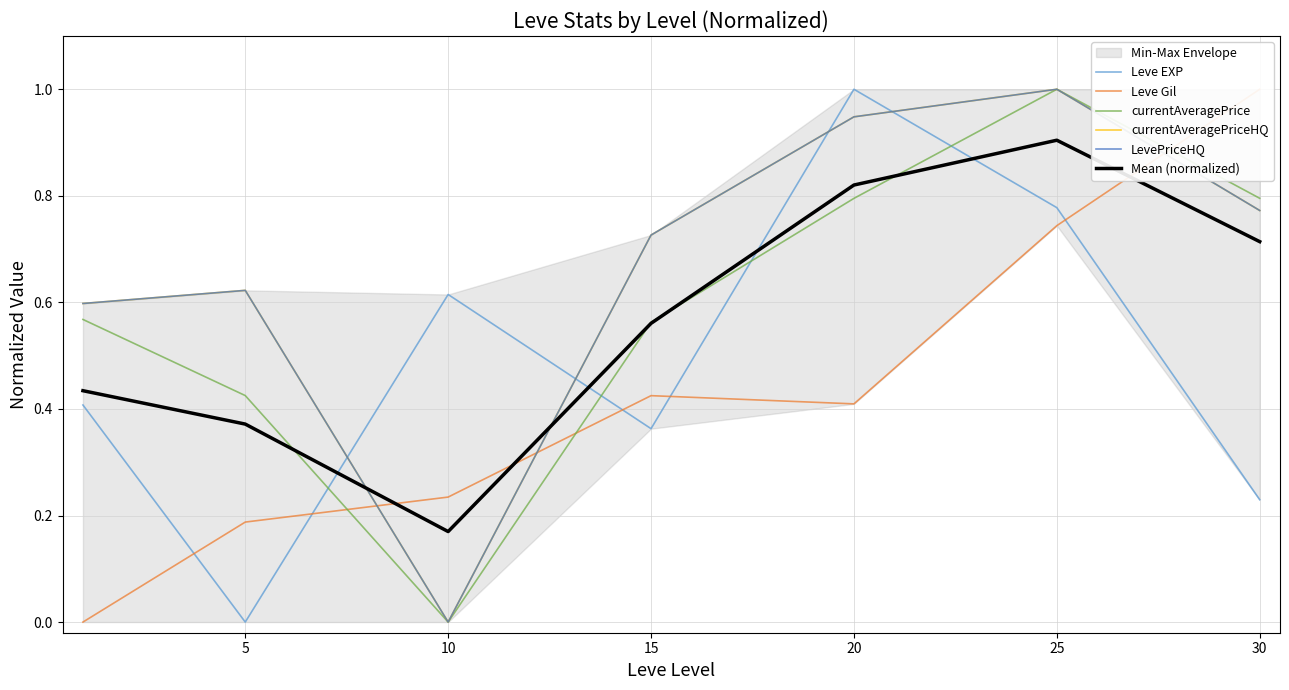

At 15, list the series in order from largest to smallest.

currentAveragePriceHQ, LevePriceHQ, currentAveragePrice, Mean (normalized), Leve Gil, Leve EXP